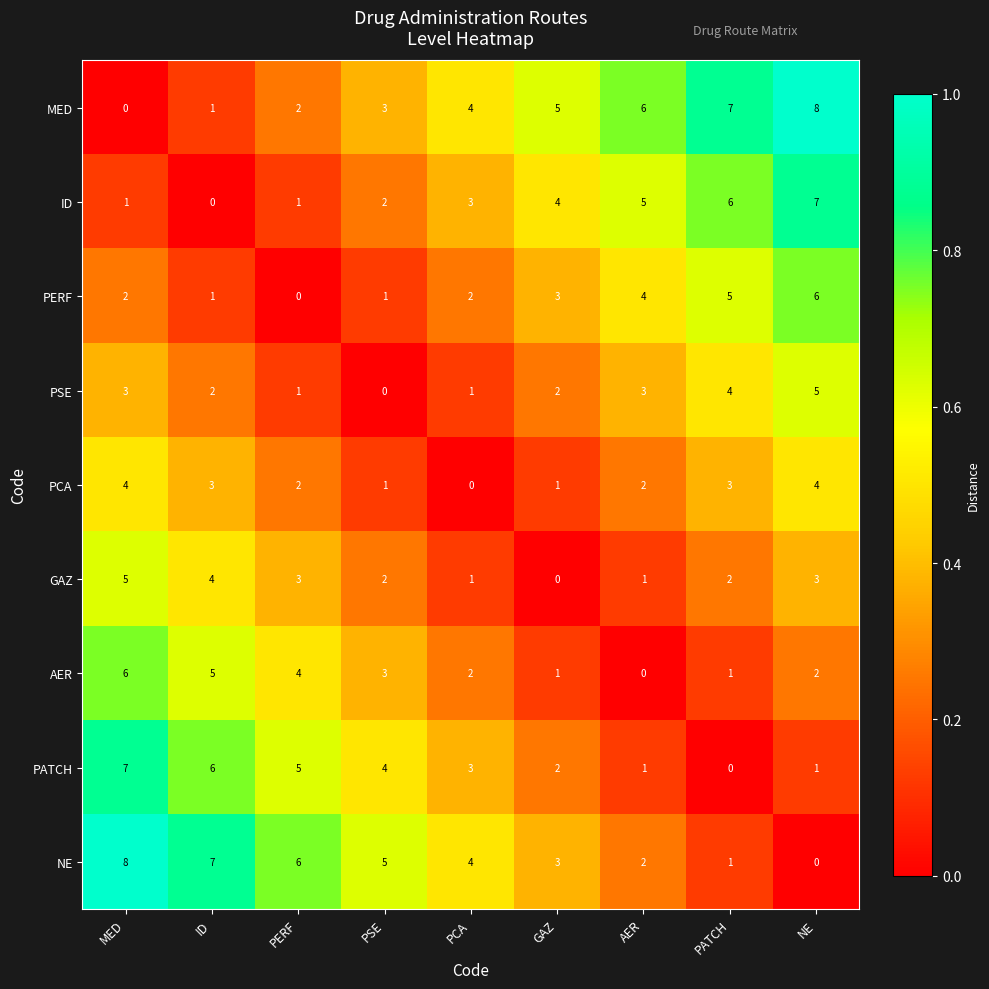

What is the greatest value displayed?

8